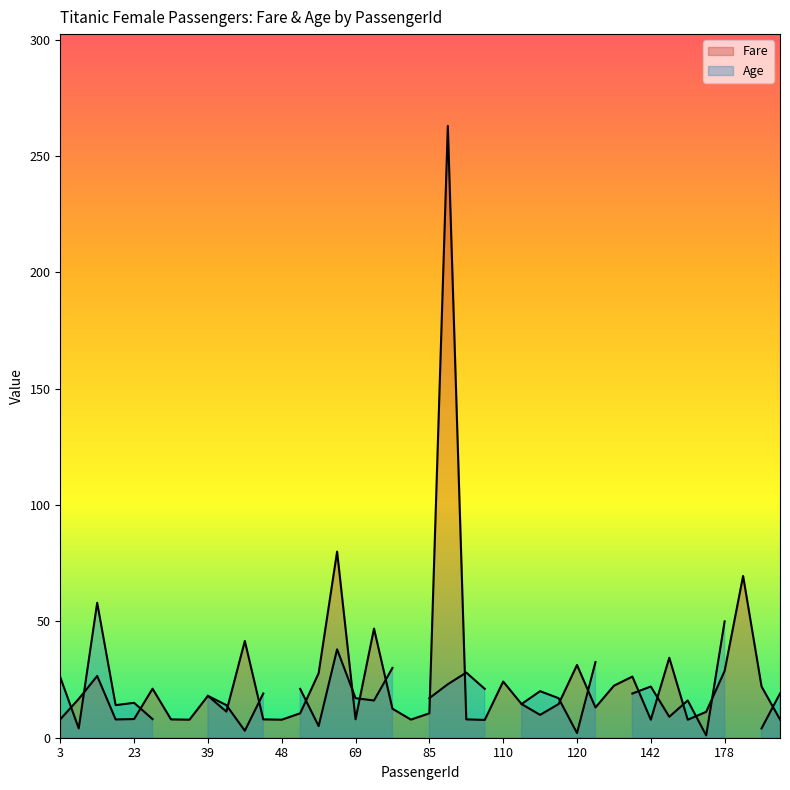

List the labels in order of value, smallest first.

107, 157, 33, 48, 142, 83, 15, 193, 29, 45, 101, 3, 69, 23, 114, 57, 85, 173, 40, 80, 124, 112, 115, 11, 39, 25, 185, 129, 110, 137, 12, 59, 178, 120, 148, 44, 72, 181, 62, 89